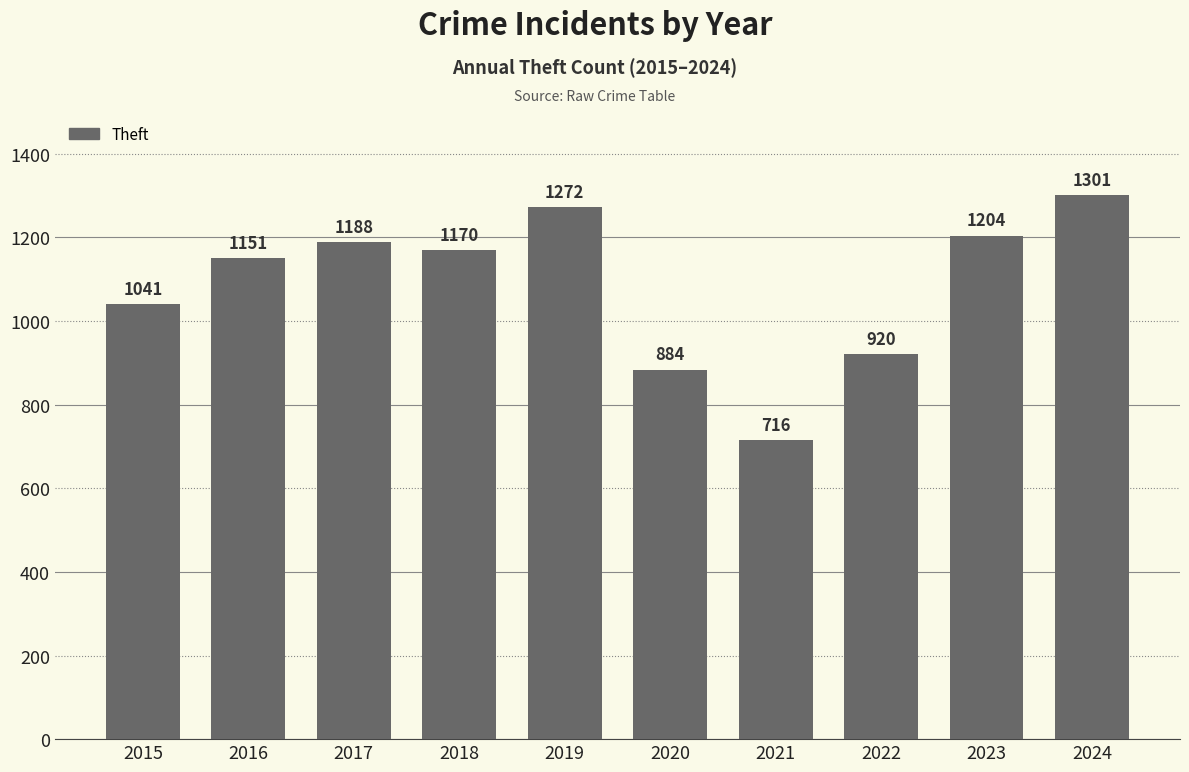

Which label corresponds to the largest value in the chart?

2024